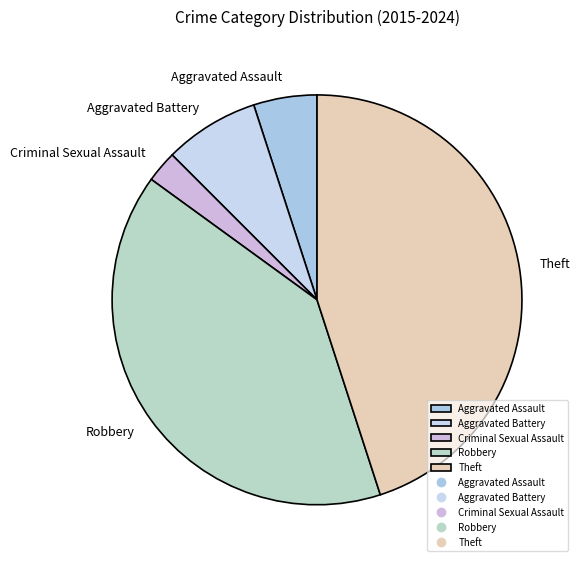

Rank the categories by value from highest to lowest.

Theft, Robbery, Aggravated Battery, Aggravated Assault, Criminal Sexual Assault